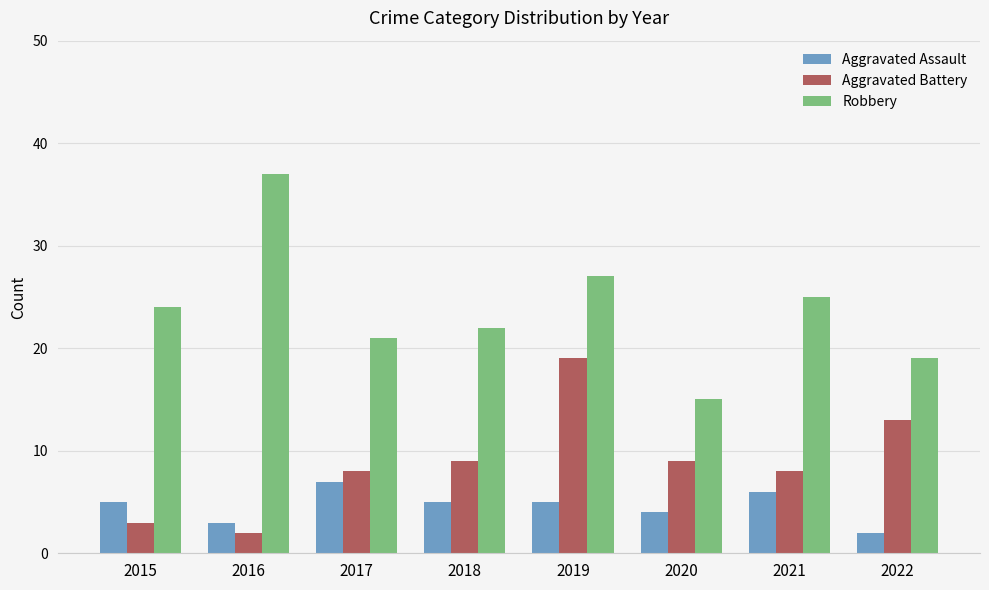

What are all the series names shown in the legend?

Aggravated Assault, Aggravated Battery, Robbery